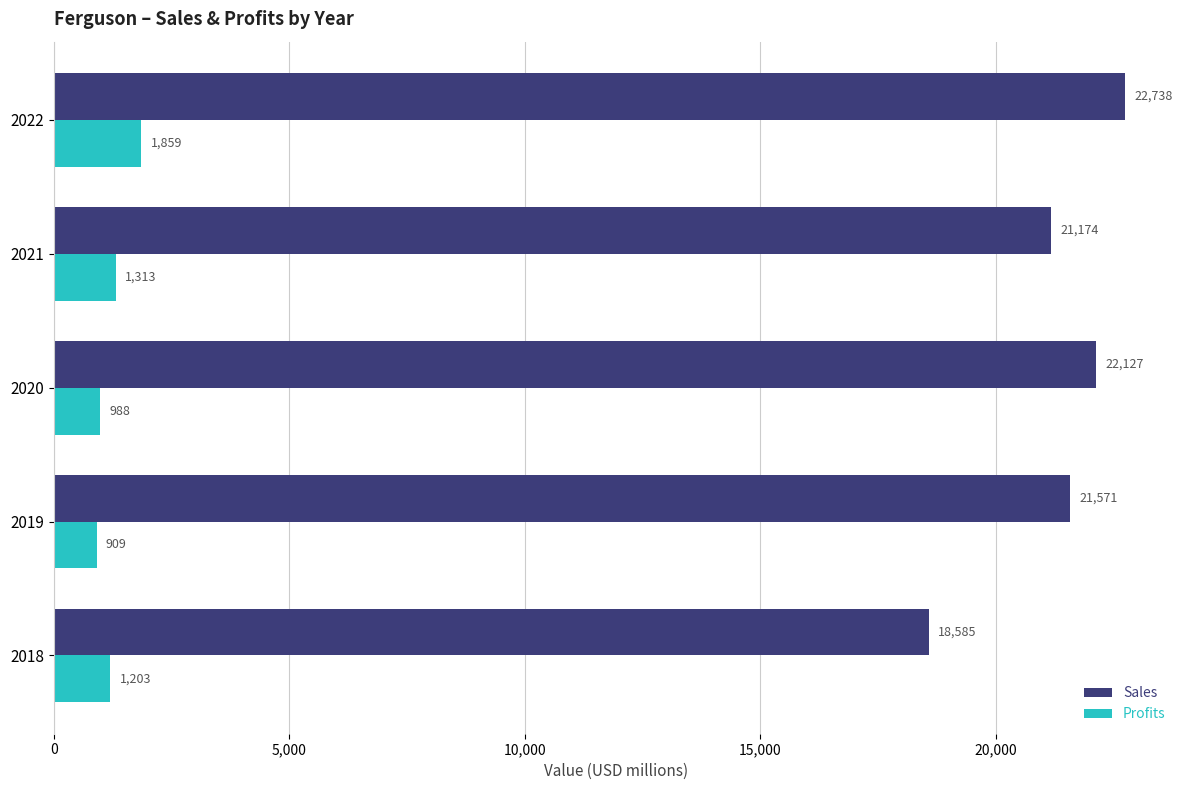

What is the approximate value of Sales at 2018?

18585.0